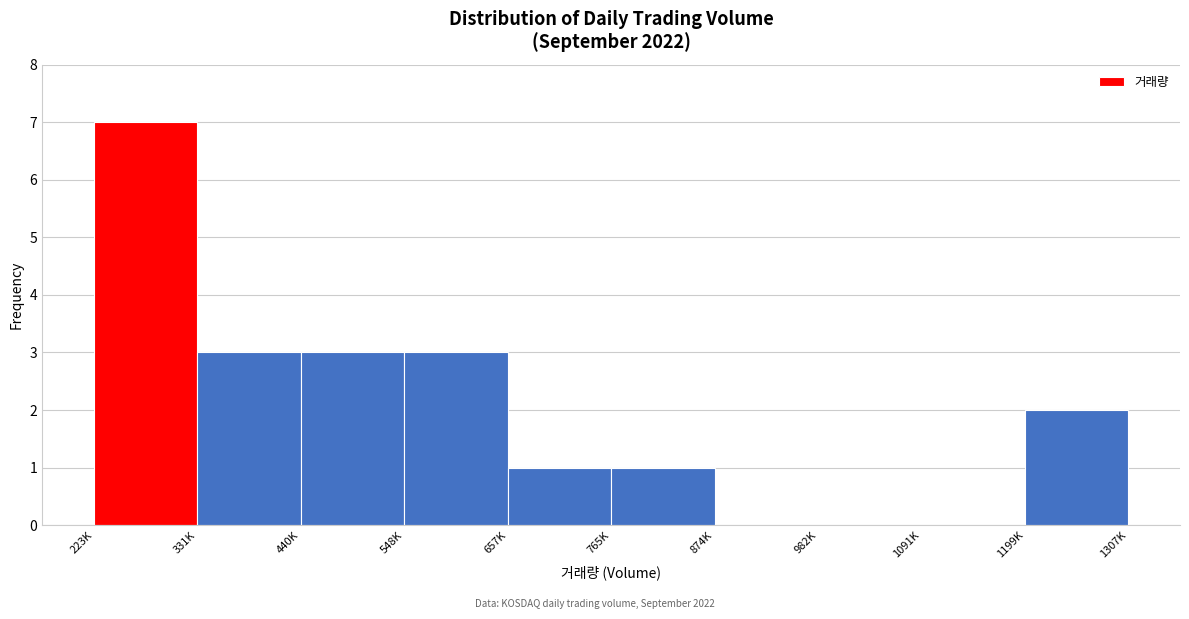

Reading right to left, transcribe all the data shown in this chart.

1199K=2	1091K=0	982K=0	874K=0	765K=1	657K=1	548K=3	440K=3	331K=3	223K=7